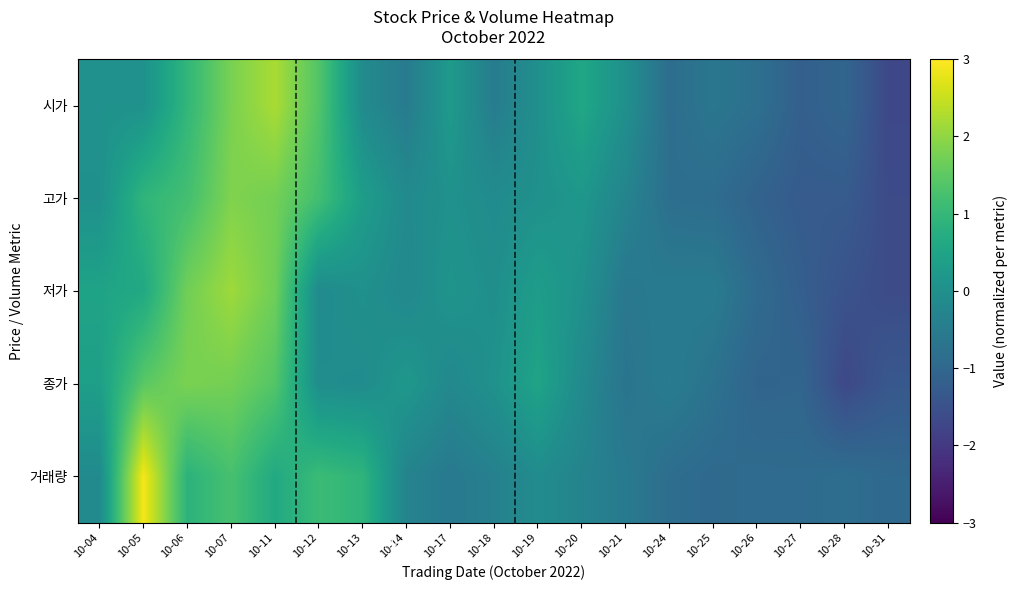

Reading right to left, extract all data points from this chart.

시가: 10-31=-1.7	10-28=-1.0	10-27=-1.2	10-26=-0.8	10-25=-0.6	10-24=-0.8	10-21=0.0	10-20=0.6	10-19=0.0	10-18=-0.5	10-17=0.3	10-14=-0.5	10-13=-0.1	10-12=1.4	10-11=2.2	10-07=1.8	10-06=1.0	10-05=0.0	10-04=0.0
고가: 10-31=-1.6	10-28=-1.3	10-27=-1.3	10-26=-1.1	10-25=-0.9	10-24=-0.8	10-21=-0.3	10-20=0.2	10-19=0.0	10-18=-0.1	10-17=0.0	10-14=-0.1	10-13=0.3	10-12=1.2	10-11=1.7	10-07=1.9	10-06=1.2	10-05=0.9	10-04=0.0
저가: 10-31=-1.6	10-28=-1.5	10-27=-1.2	10-26=-0.9	10-25=-0.5	10-24=-0.5	10-21=-0.6	10-20=0.0	10-19=0.3	10-18=-0.0	10-17=0.1	10-14=-0.2	10-13=0.0	10-12=-0.1	10-11=1.7	10-07=2.1	10-06=1.7	10-05=0.6	10-04=0.5
종가: 10-31=-1.4	10-28=-1.7	10-27=-1.0	10-26=-1.1	10-25=-0.7	10-24=-0.5	10-21=-0.7	10-20=-0.1	10-19=0.5	10-18=0.1	10-17=-0.2	10-14=0.2	10-13=-0.1	10-12=-0.1	10-11=1.4	10-07=1.7	10-06=1.8	10-05=1.5	10-04=0.4
거래량: 10-31=-1.0	10-28=-0.8	10-27=-0.9	10-26=-0.9	10-25=-0.9	10-24=-0.8	10-21=-0.5	10-20=-0.3	10-19=-0.1	10-18=-0.4	10-17=-0.6	10-14=-0.3	10-13=0.9	10-12=1.1	10-11=0.6	10-07=1.2	10-06=0.9	10-05=2.9	10-04=-0.1